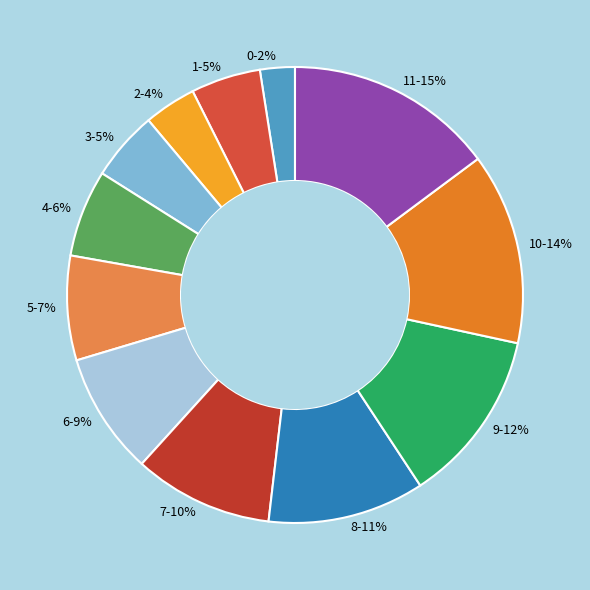

Count the number of slices in the pie.

12